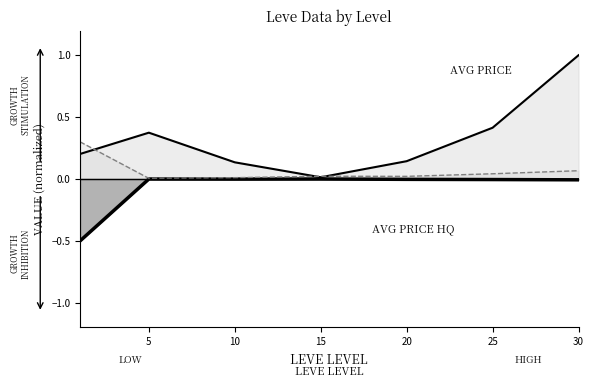

True or false: Avg Price HQ (inv) has more than 2 interior local peaks.

False